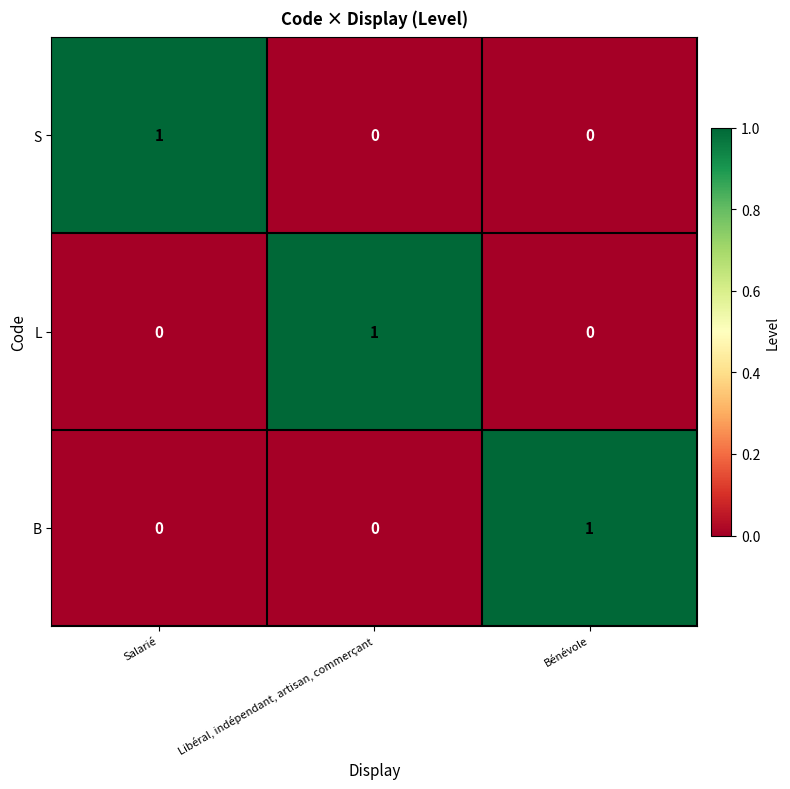

Is it true that L equals -1 at Bénévole?

False